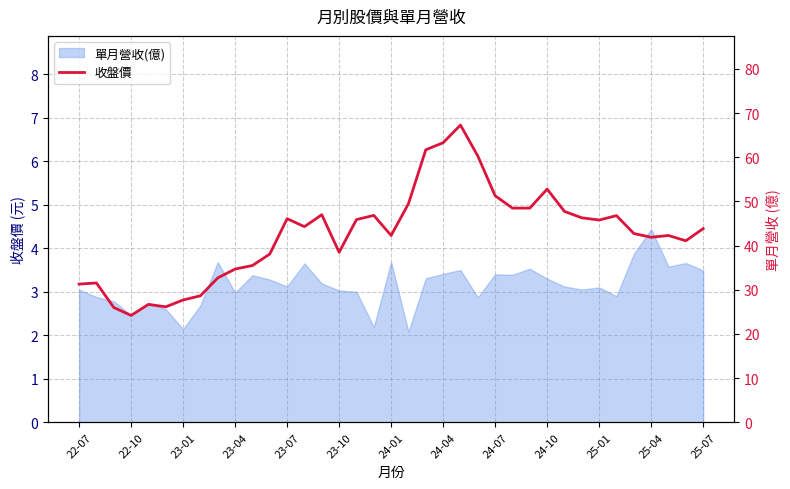

Reading left to right, what are all the values shown in this chart?

31.3	31.6	26.0	24.2	26.7	26.1	27.7	28.6	32.7	34.7	35.5	38.1	46.1	44.3	47.0	38.5	45.9	46.9	42.3	49.5	61.7	63.3	67.3	60.3	51.3	48.5	48.5	52.8	47.8	46.3	45.8	46.8	42.8	41.9	42.3	41.1	43.9